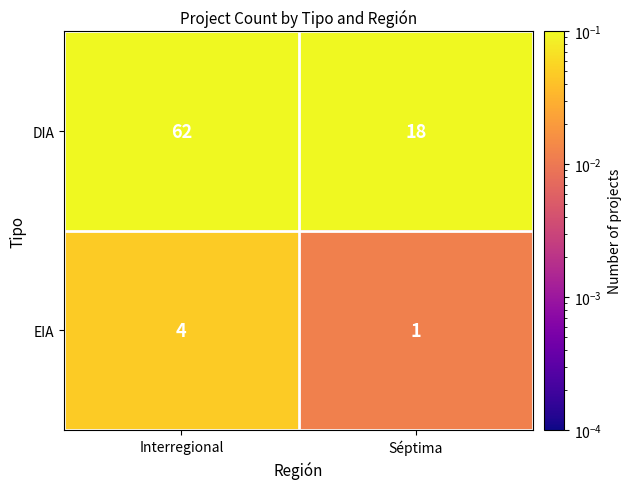

Which series has the largest range (max minus min)?

DIA